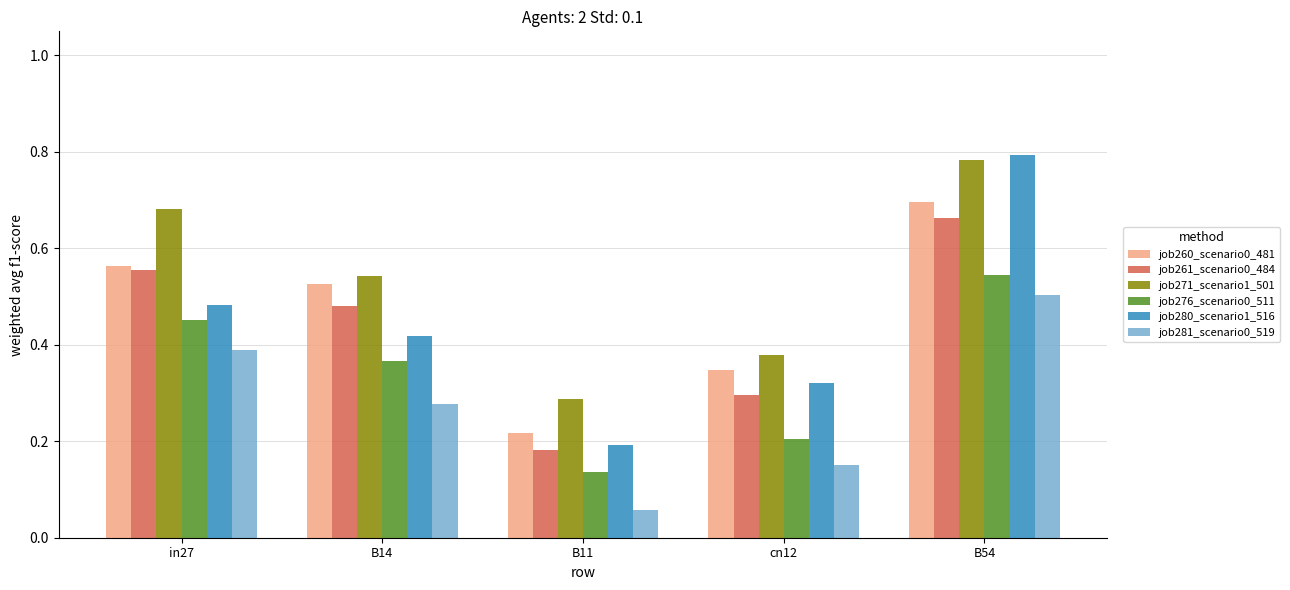

Which series has the largest total across all categories?

job271_scenario1_501